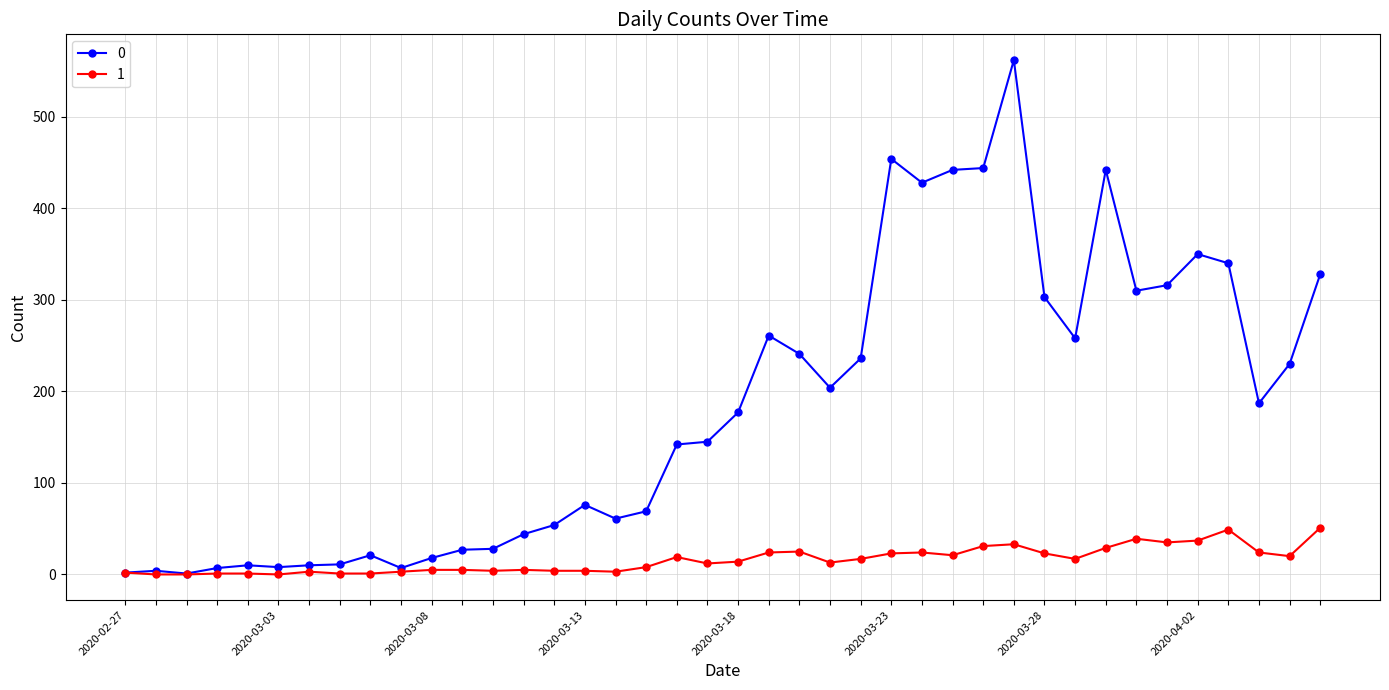

Rank the series by their average value, from lowest to highest.

1, 0